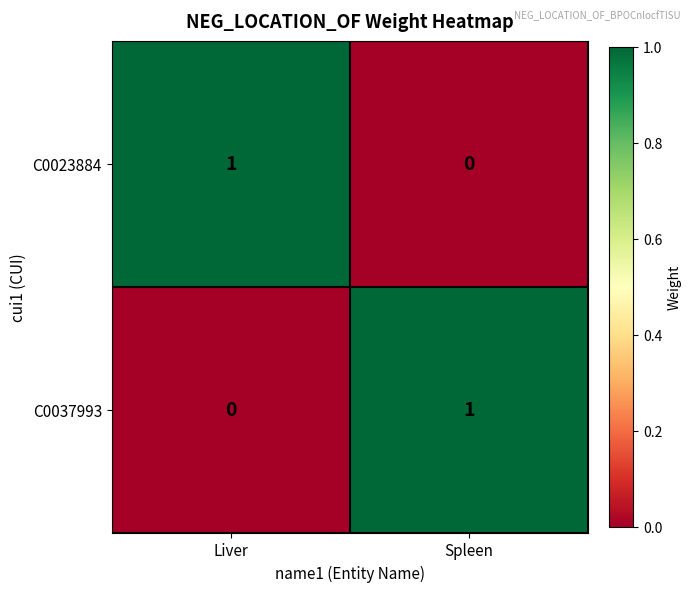

Rank the series at Liver from highest to lowest value.

C0023884, C0037993